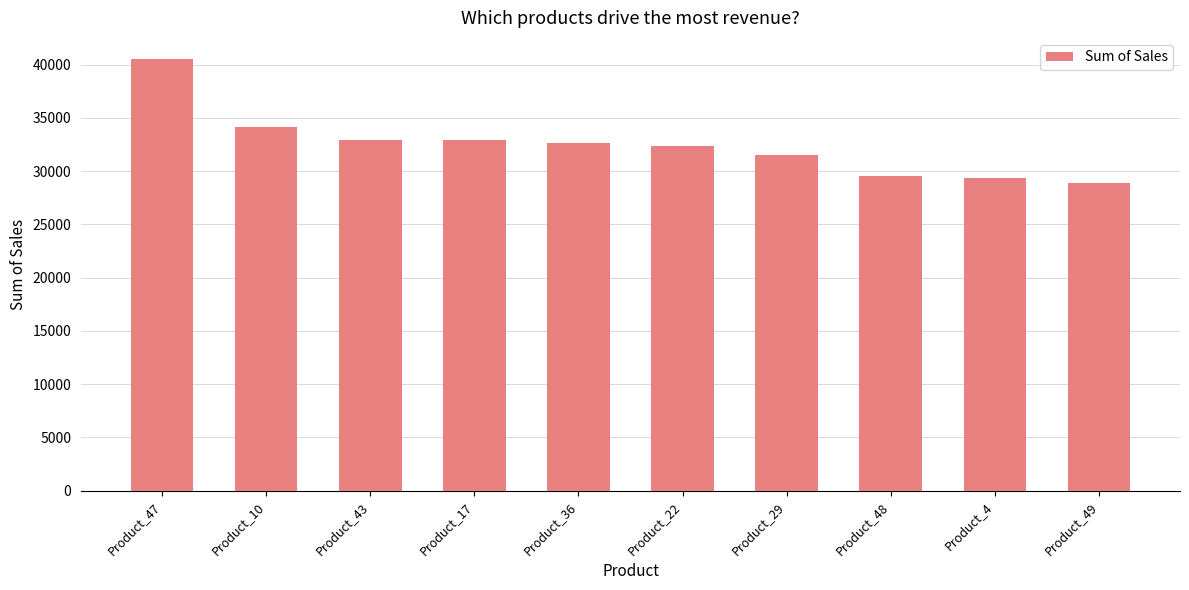

What is the sum of all values?

324692.5